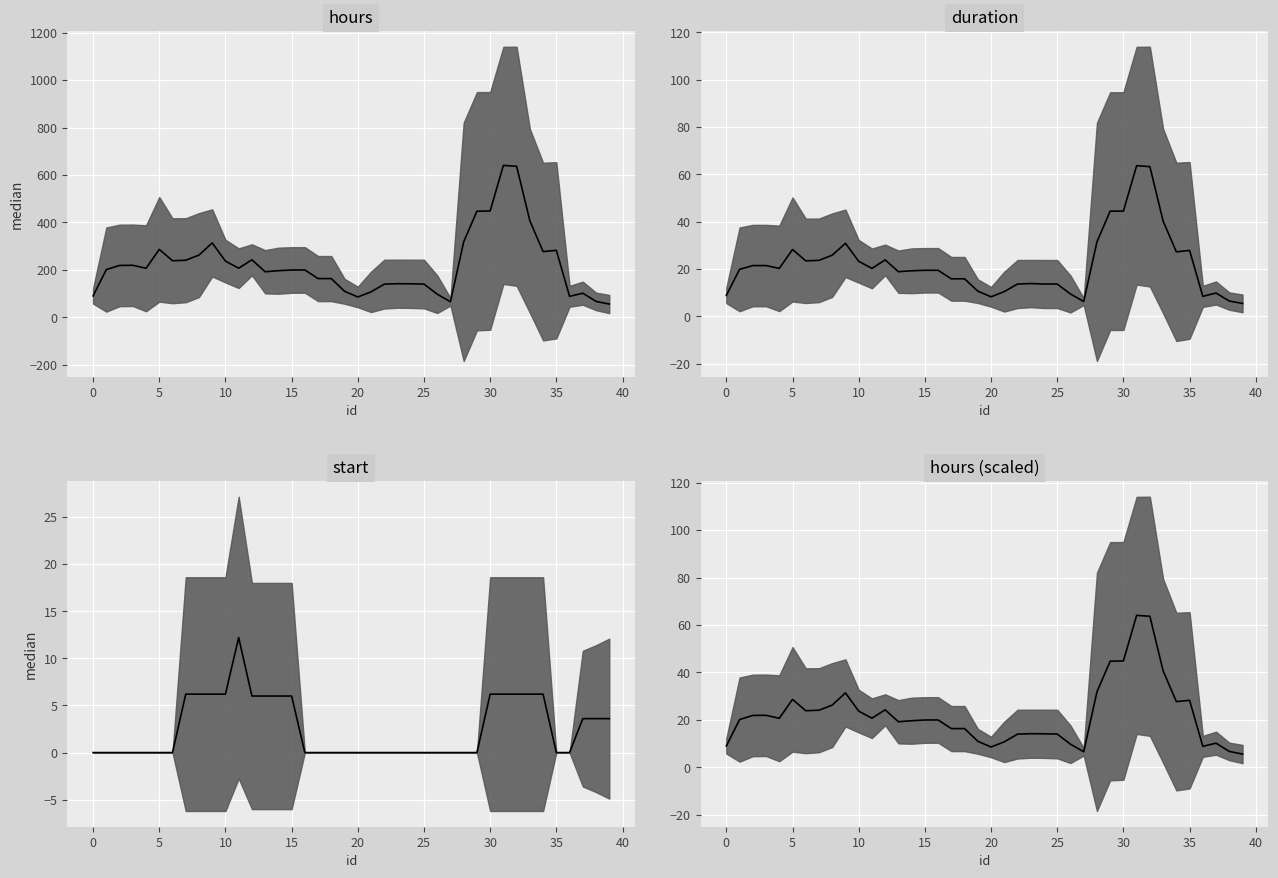

List the series in order of their peak value, highest first.

hours median, hours (scaled) median, duration median, start median